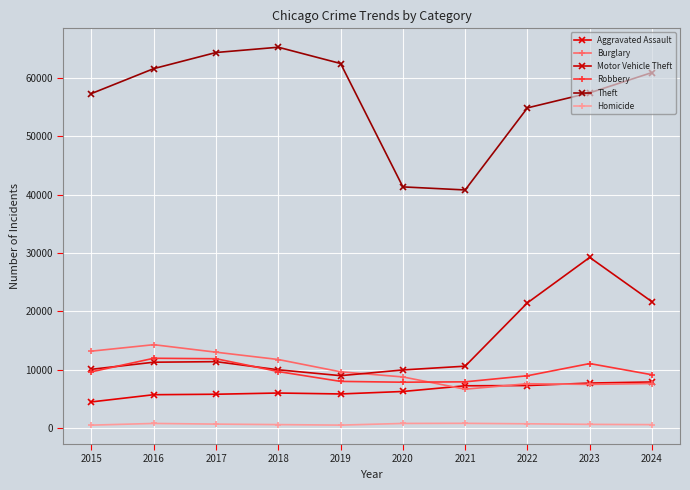

Does the chart display data point markers on the line(s)?

Yes